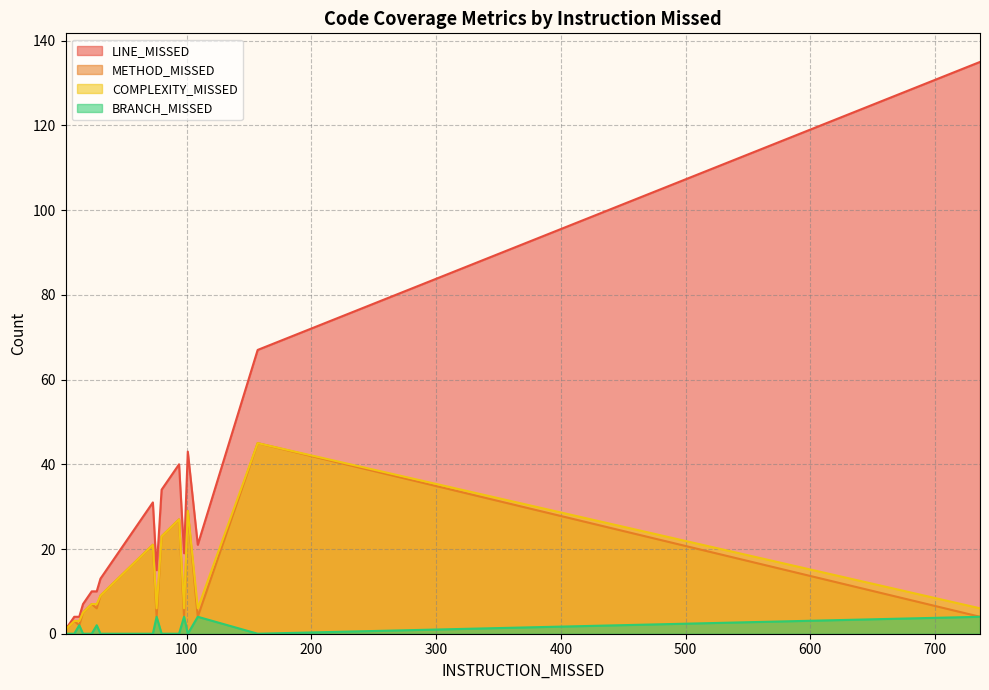

True or false: COMPLEXITY_MISSED has a value of 2 at 17.

False